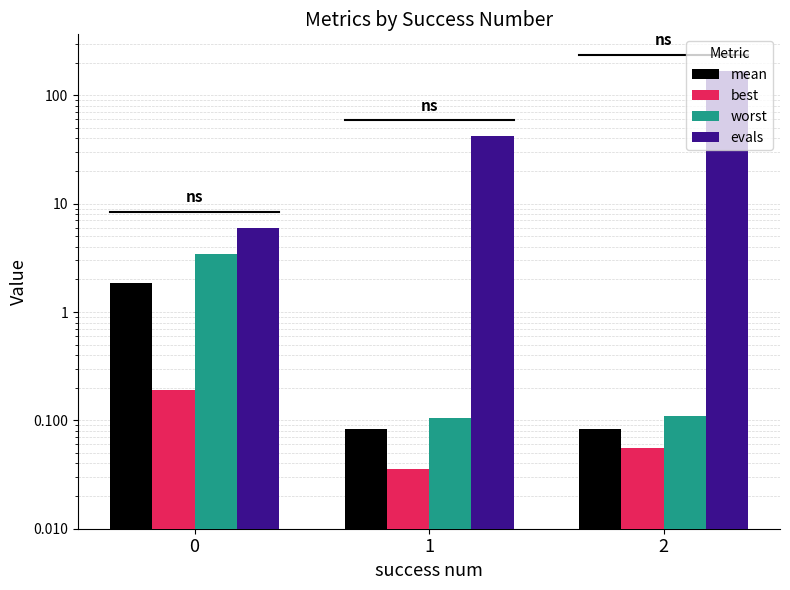

Rank the categories by worst value from lowest to highest.

1, 2, 0